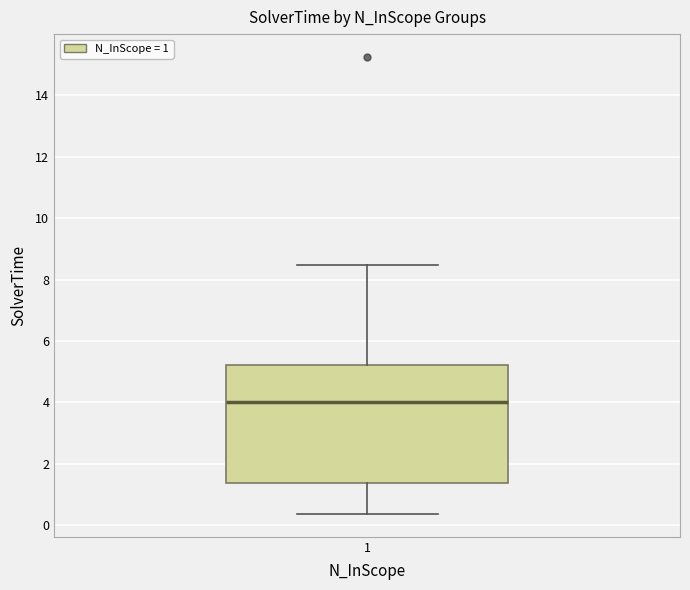

Transcribe this box plot: give where the median line is, the range the box spans, and where the two whiskers end, as read against the y-axis. The values are not printed on the chart, so give them approximately, as read against the axis.

median 4.0, box 1.4 to 5.2, whiskers 0.4 to 8.4